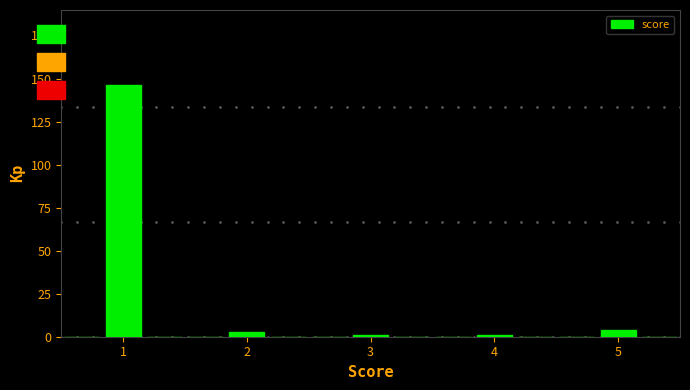

Around what value on the x-axis is the tallest bar? Give the approximate position of its centre, as read against the axis.

1.0